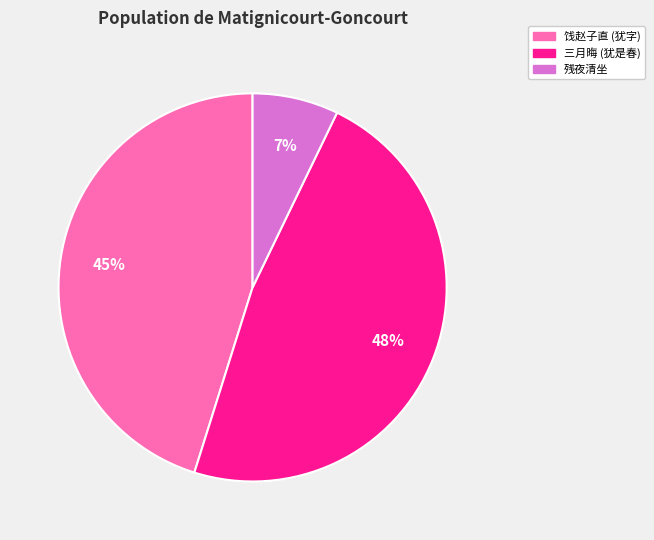

Between 残夜清坐 and 三月晦 (犹是春), which is larger?

三月晦 (犹是春)